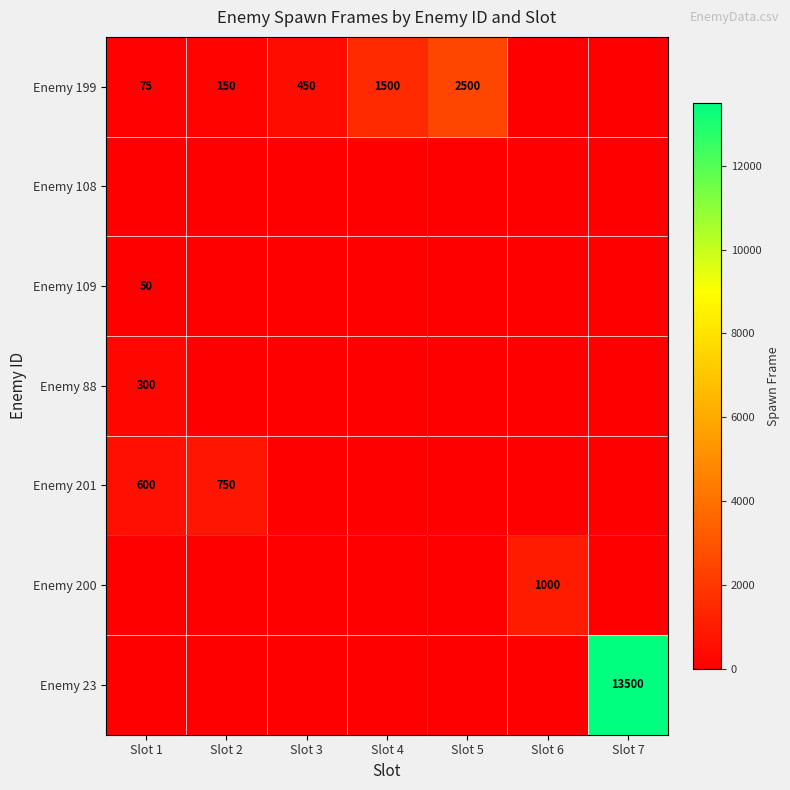

The value of Enemy 199 at Slot 2 is 71. True or false?

False